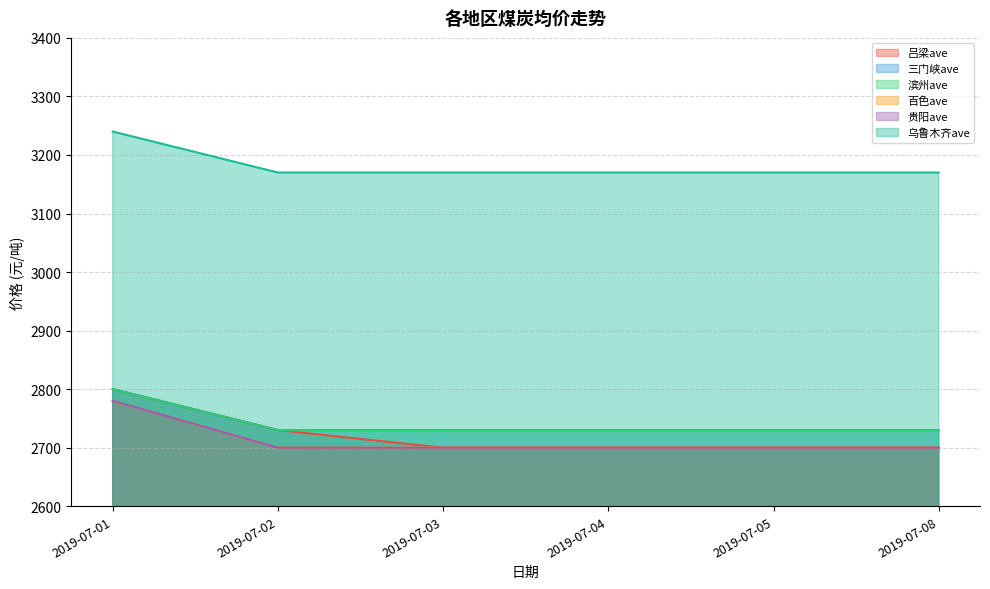

At 2019-07-04, list the series in order from largest to smallest.

乌鲁木齐ave, 百色ave, 贵阳ave, 吕梁ave, 三门峡ave, 滨州ave